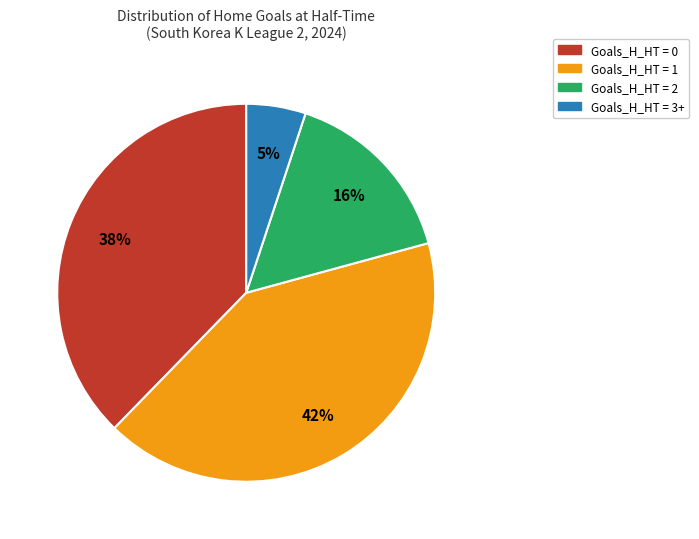

Approximately how many times larger is the value at Goals_H_HT = 2 compared to Goals_H_HT = 1?

0.4